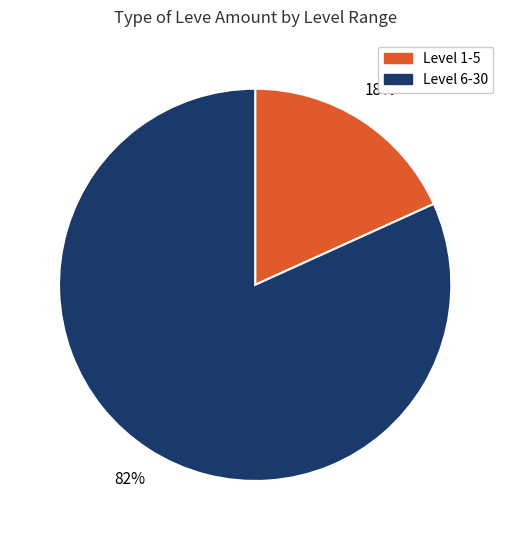

To the nearest percent, what is the difference between the largest and smallest slice percentages?

64%